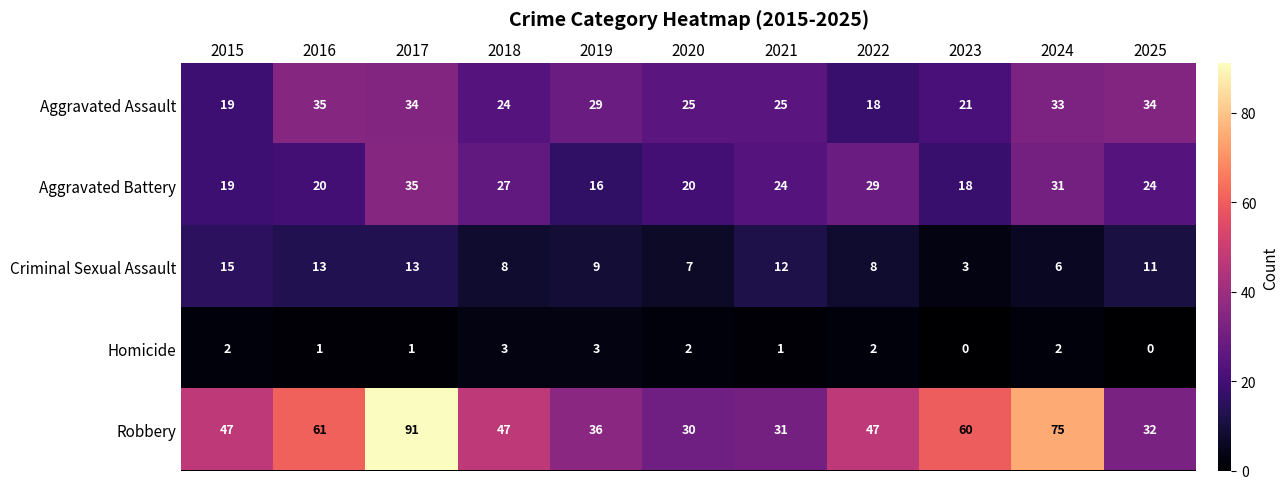

Rank the series at 2022 from lowest to highest value.

Homicide, Criminal Sexual Assault, Aggravated Assault, Aggravated Battery, Robbery